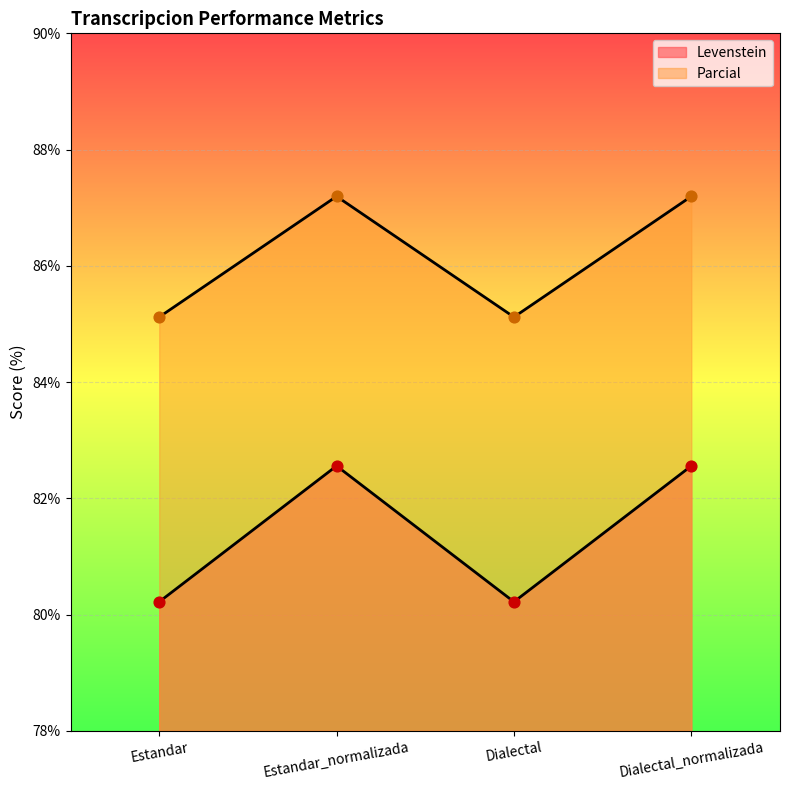

What are all the series names shown in the legend?

Levenstein, Parcial